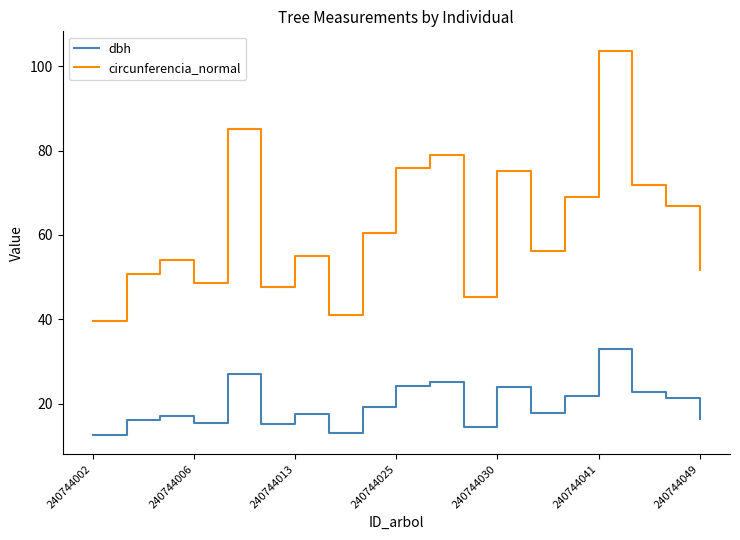

List the series in order of their overall mean, lowest first.

dbh, circunferencia_normal